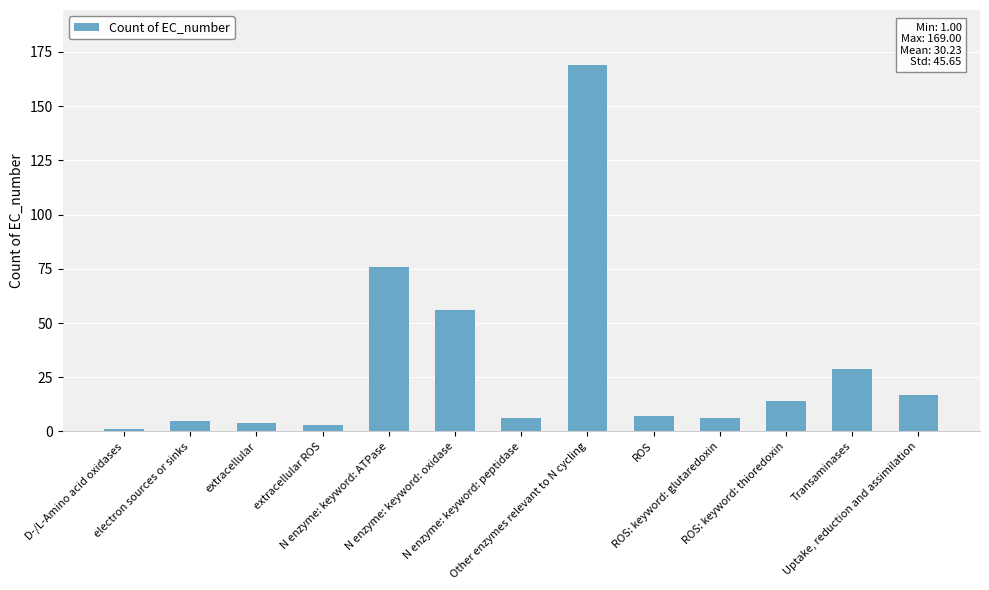

Does the chart contain stacked bars?

No